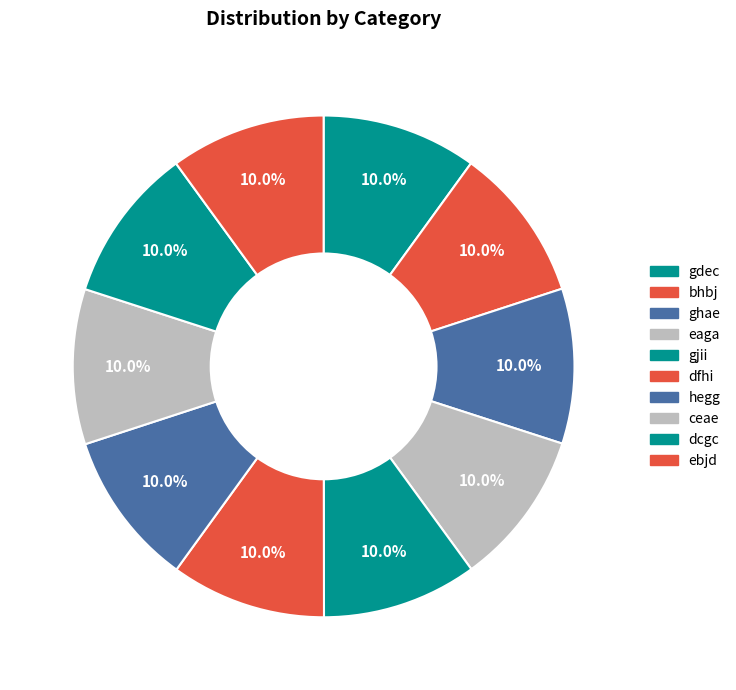

To the nearest percent, what portion does ceae represent?

10%